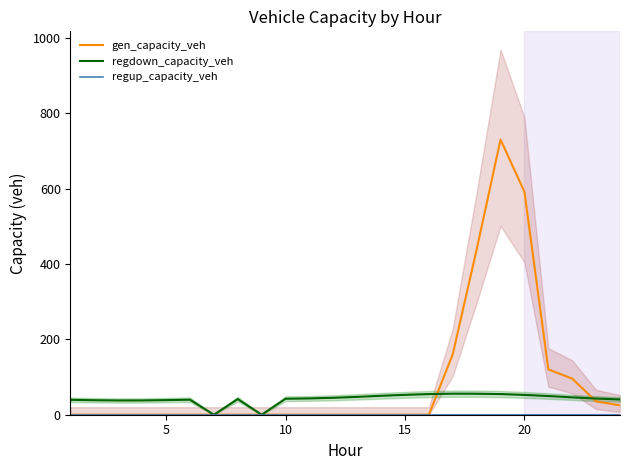

The value of gen_capacity_veh at 10 is 0.0. True or false?

True